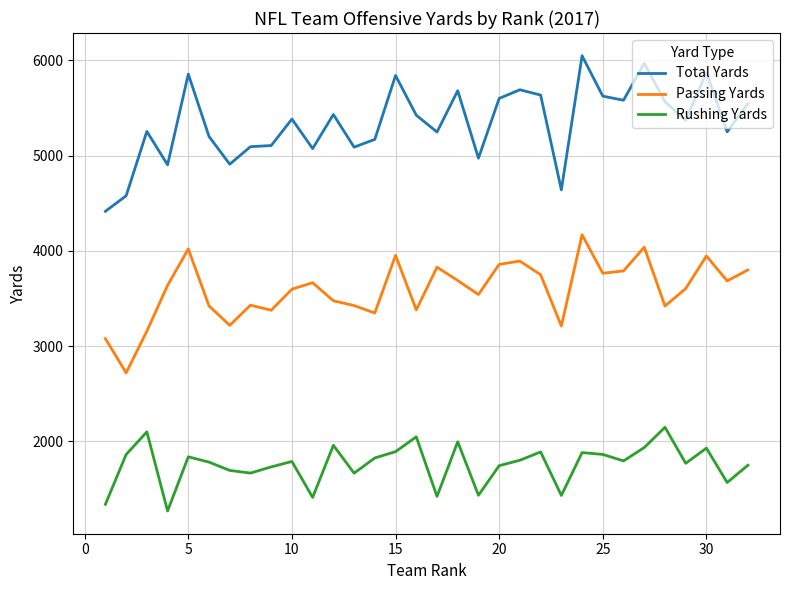

Which series has the largest range (max minus min)?

Total Yards